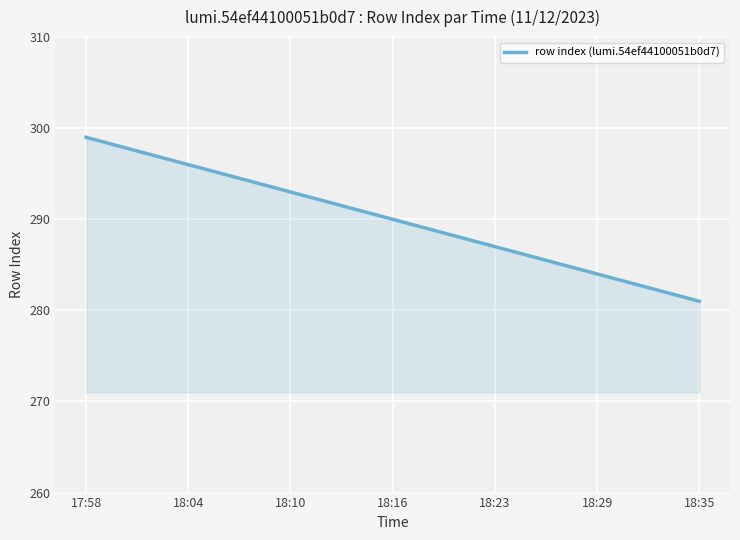

What is the minimum value shown in the chart?

281